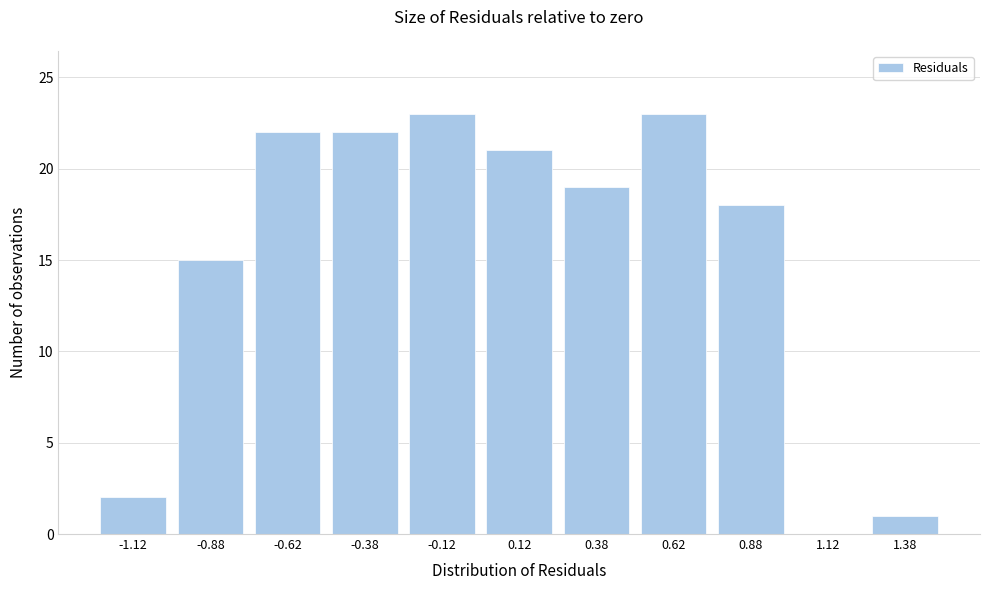

Reading left to right, transcribe this chart: for each bar, give the range it covers on the x-axis and its height. The values are not printed on the chart, so give them approximately, as read against the axis.

-1.25 to -1.00: 2
-1.00 to -0.75: 15
-0.75 to -0.50: 22
-0.50 to -0.25: 22
-0.25 to 0.00: 23
0.00 to 0.25: 21
0.25 to 0.50: 19
0.50 to 0.75: 23
0.75 to 1.00: 18
1.00 to 1.25: 0
1.25 to 1.50: 1